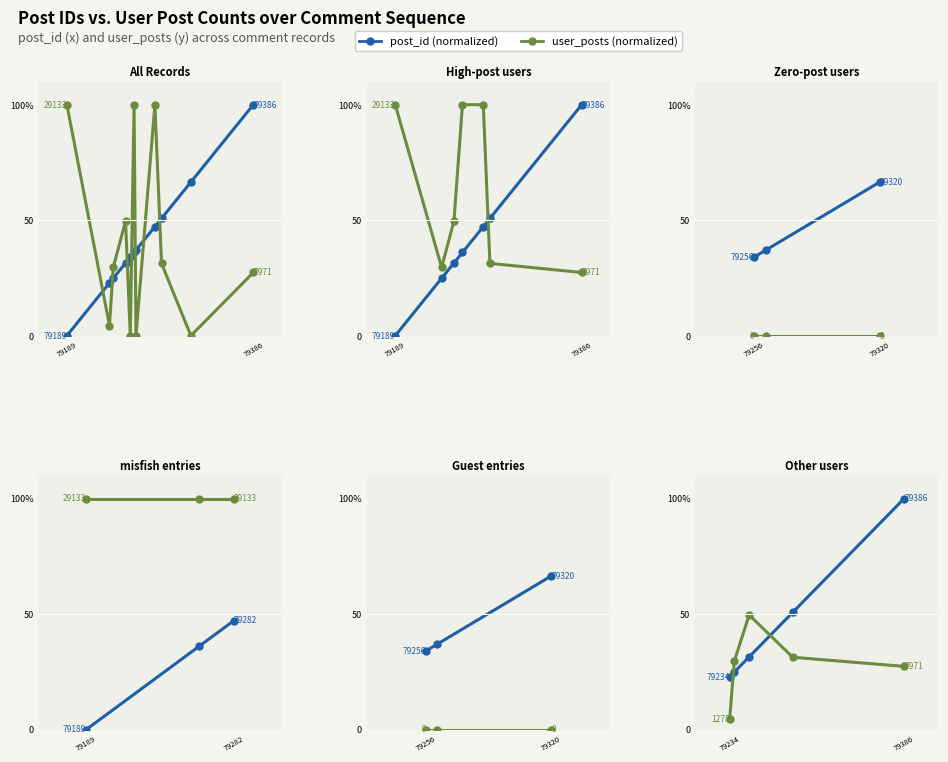

True or false: post_id (normalized) and user_posts (normalized) intersect in this chart.

True